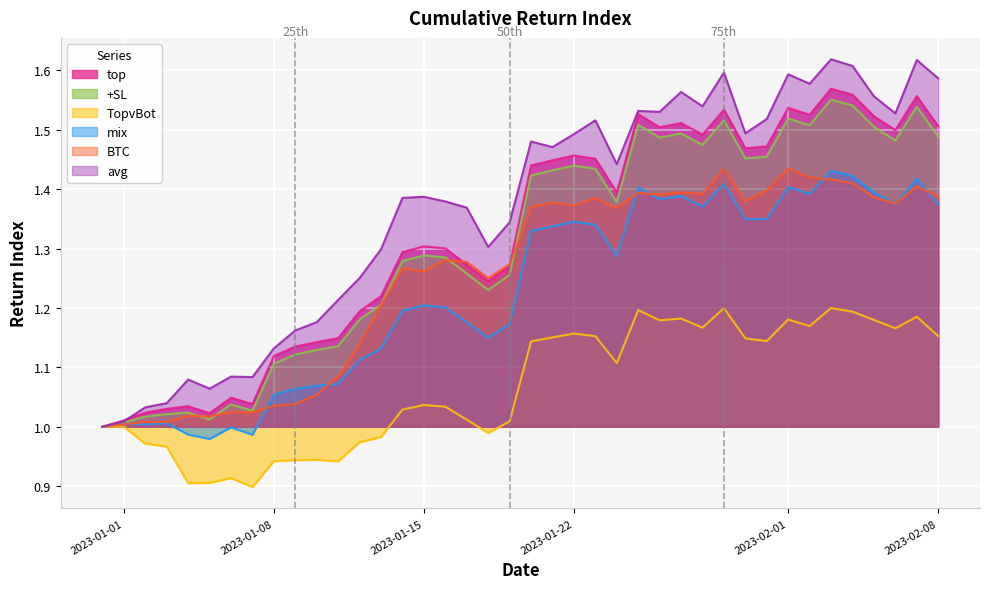

True or false: avg has more than 0 points higher than both neighbors.

True